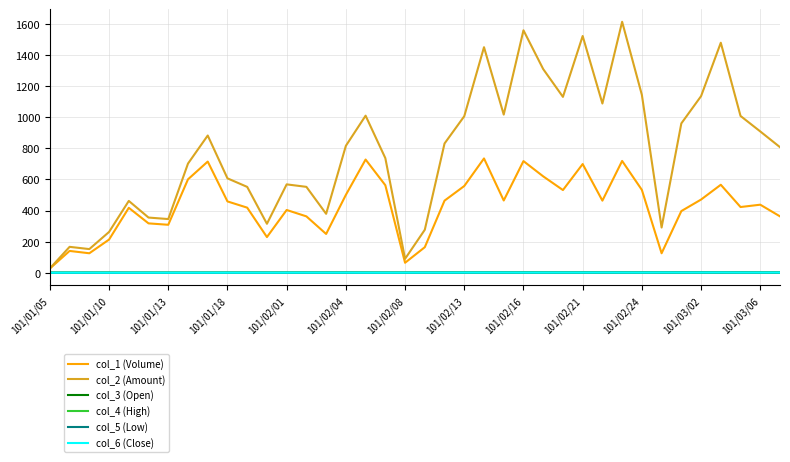

Which series has the largest total across all categories?

col_2 (Amount)